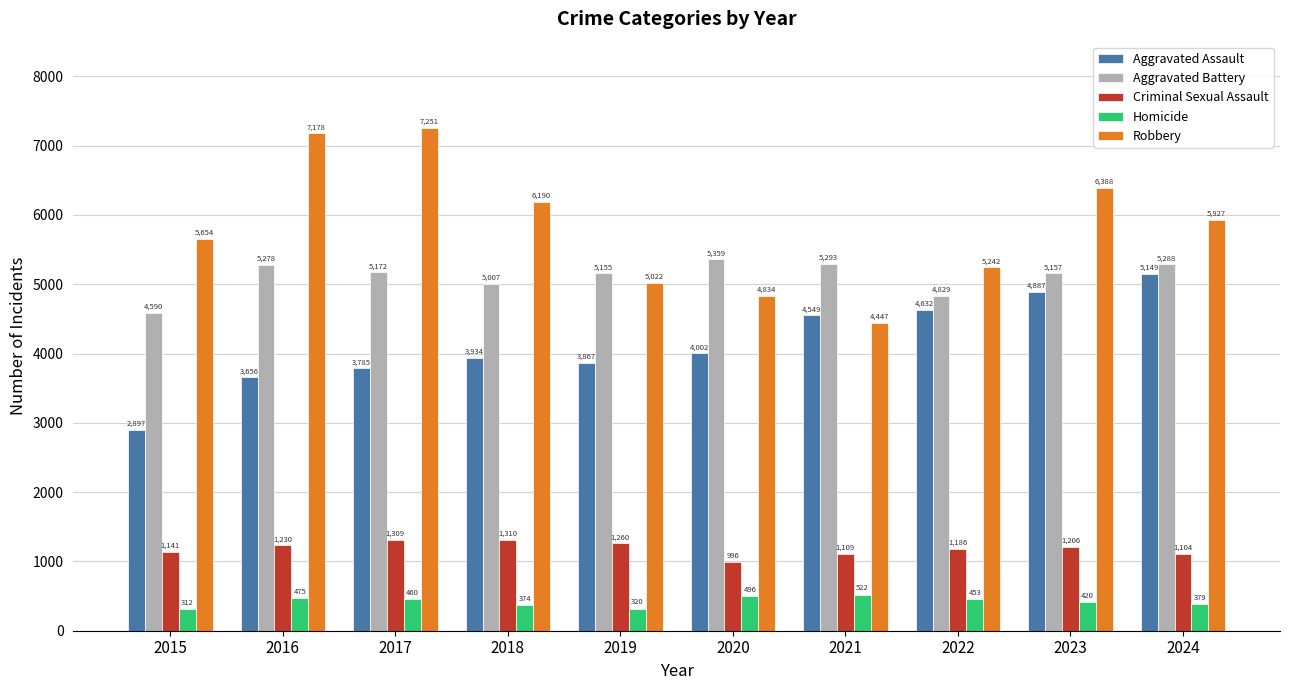

Reading left to right, list all the values displayed in this chart.

Aggravated Assault: 2015=2897	2016=3656	2017=3785	2018=3934	2019=3867	2020=4002	2021=4549	2022=4632	2023=4887	2024=5149
Aggravated Battery: 2015=4590	2016=5278	2017=5172	2018=5007	2019=5155	2020=5359	2021=5293	2022=4829	2023=5157	2024=5288
Criminal Sexual Assault: 2015=1141	2016=1230	2017=1309	2018=1310	2019=1260	2020=996	2021=1109	2022=1186	2023=1206	2024=1104
Homicide: 2015=312	2016=475	2017=460	2018=374	2019=320	2020=496	2021=522	2022=453	2023=420	2024=379
Robbery: 2015=5654	2016=7178	2017=7251	2018=6190	2019=5022	2020=4834	2021=4447	2022=5242	2023=6388	2024=5927